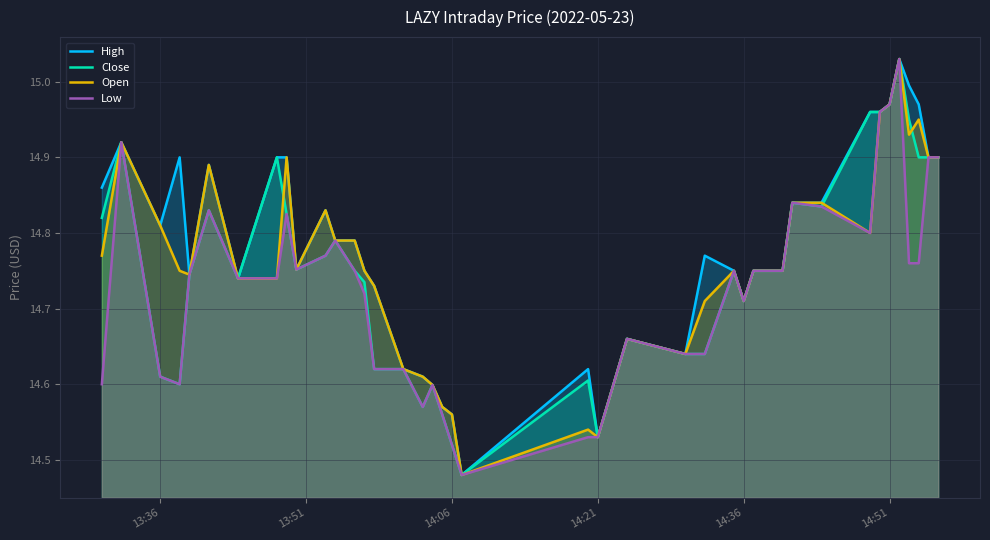

What is the difference between the maximum and minimum values in the Open series?

0.5